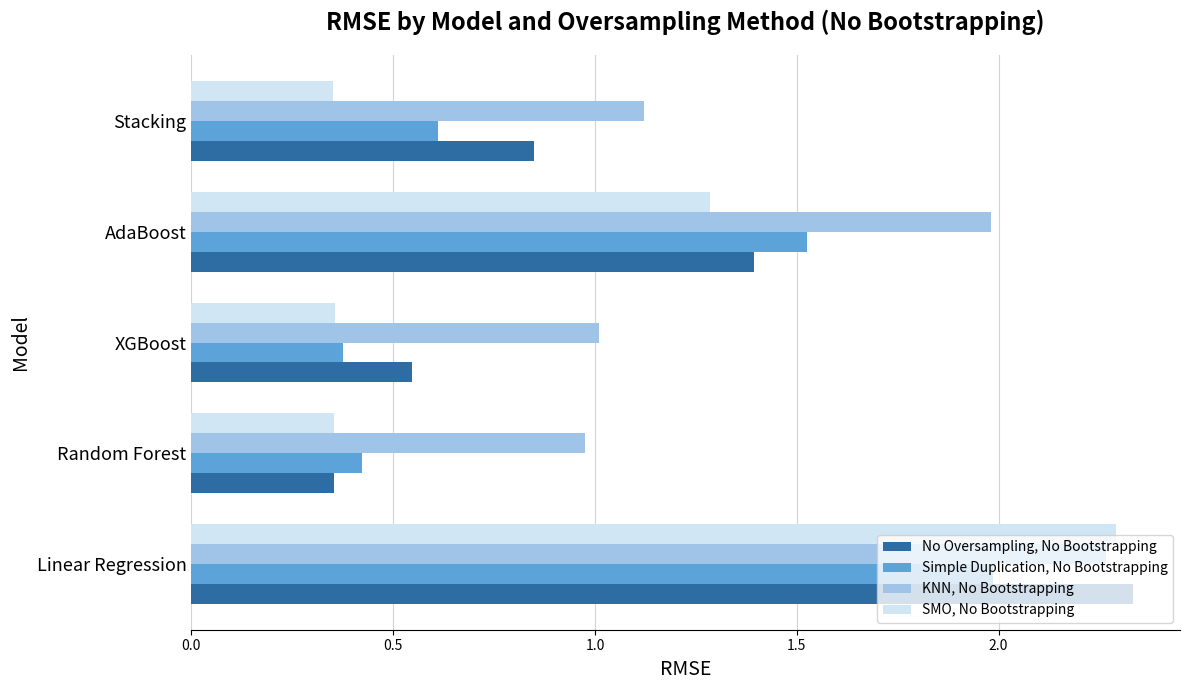

Which series has the largest range (max minus min)?

No Oversampling, No Bootstrapping